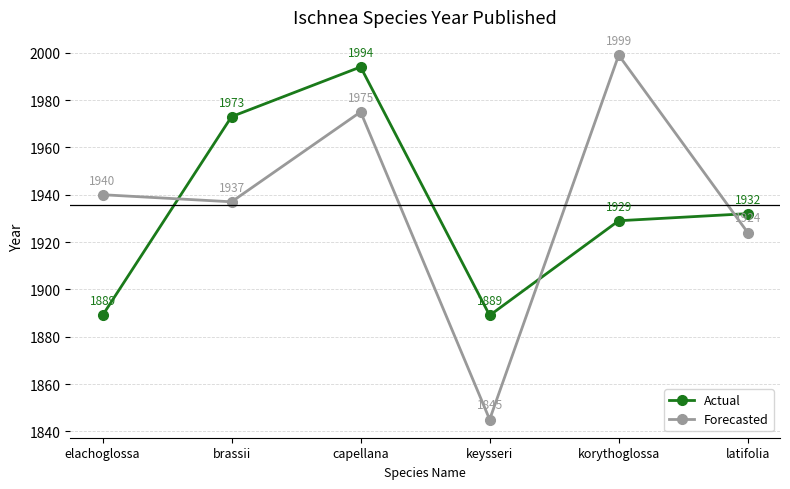

How many lines are shown in the chart?

2